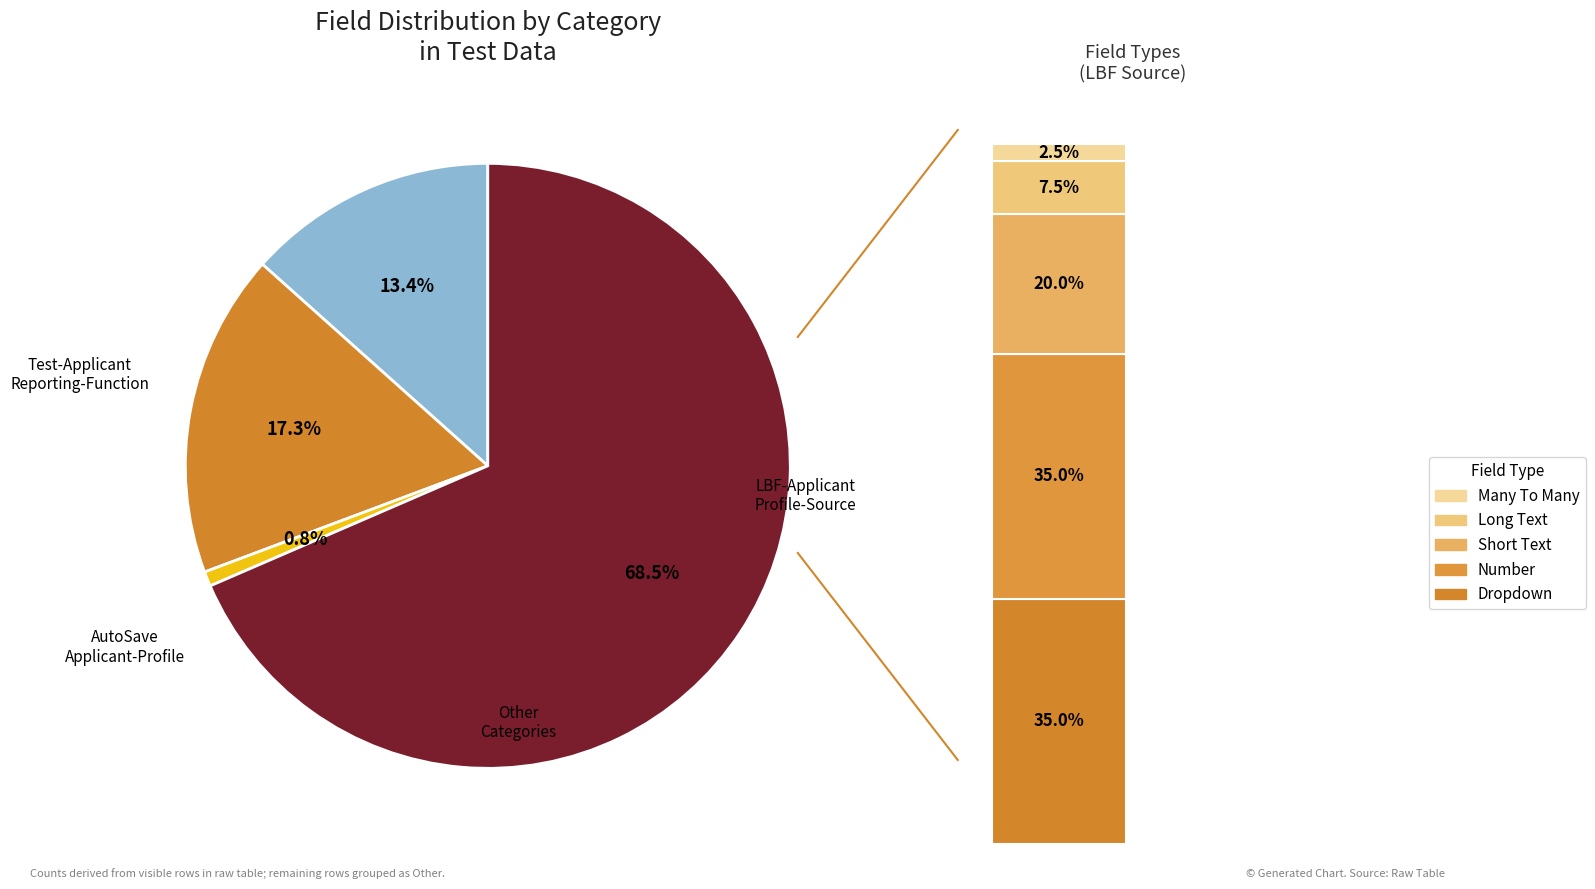

The Test-Applicant-Reporting-Function slice represents 3% of the pie. True or false?

False